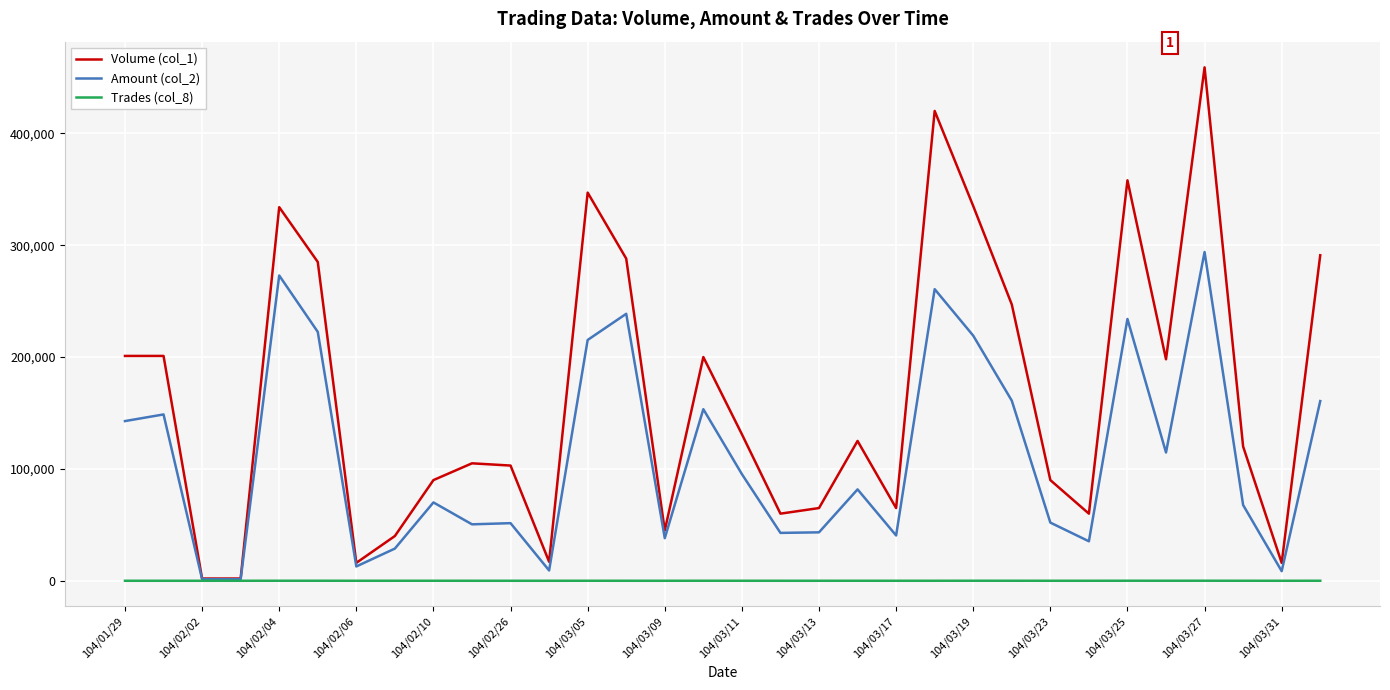

Rank the series by their average value, from lowest to highest.

Trades (col_8), Amount (col_2), Volume (col_1)